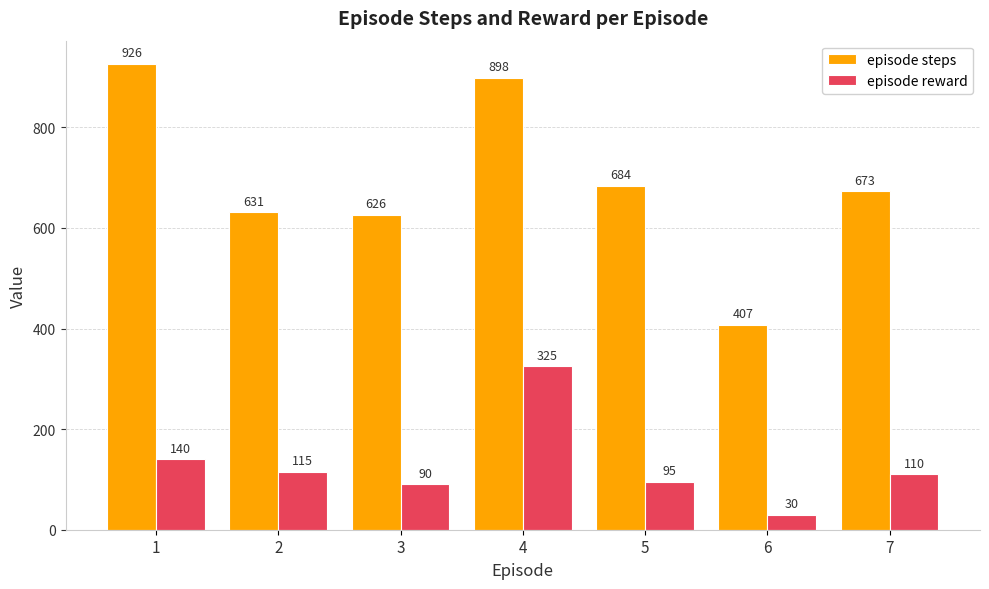

Does the chart contain any negative values?

No